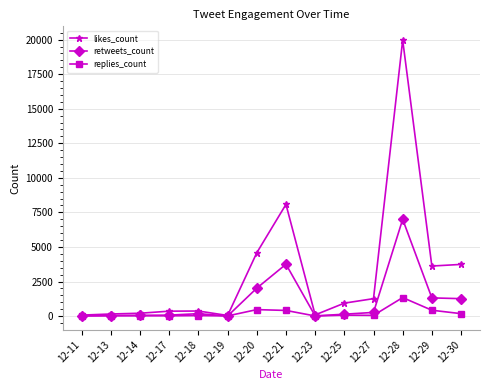

True or false: retweets_count has more than 0 interior local peaks.

True